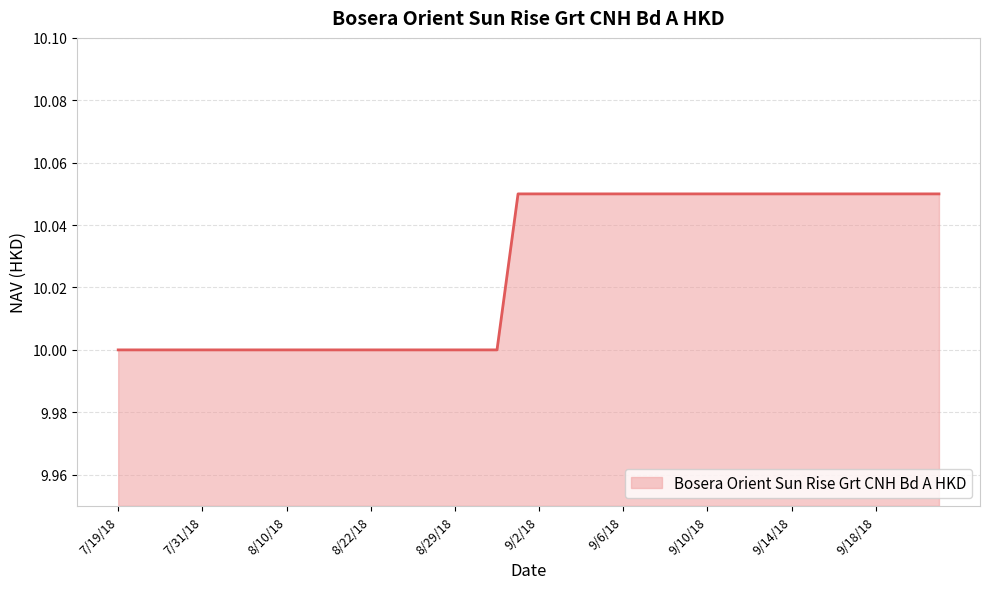

What is the smallest value displayed?

10.0